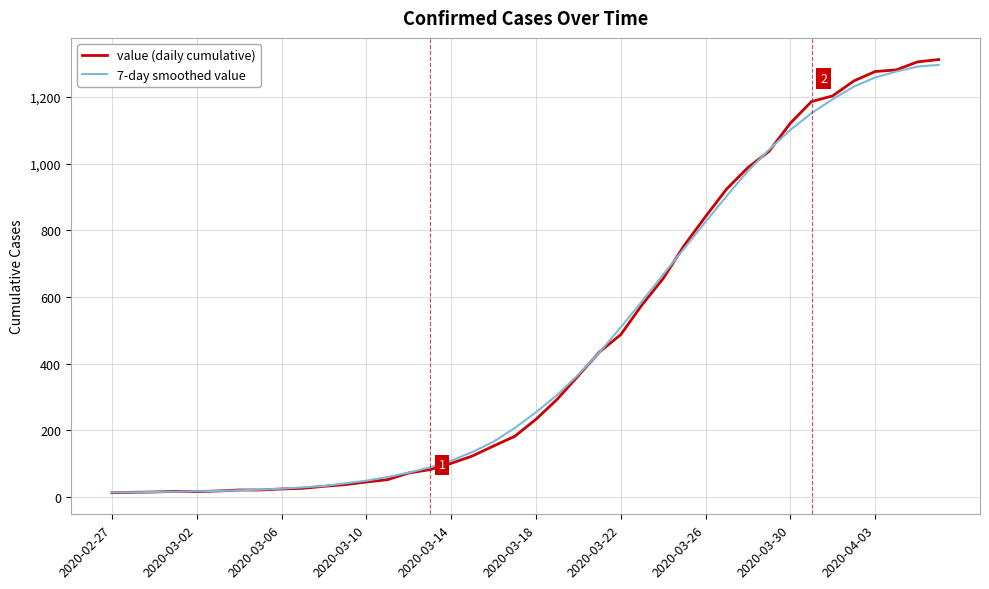

Which series has the widest spread of values?

value (daily cumulative)